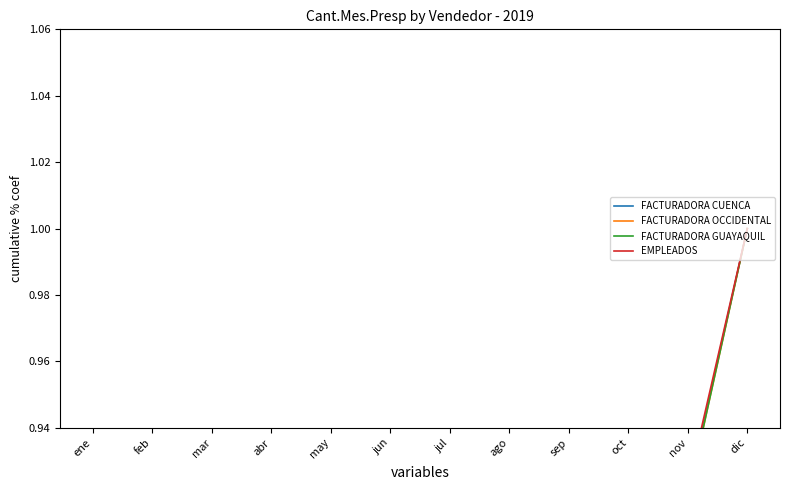

The EMPLEADOS series shows 1.6 at dic. True or false?

False